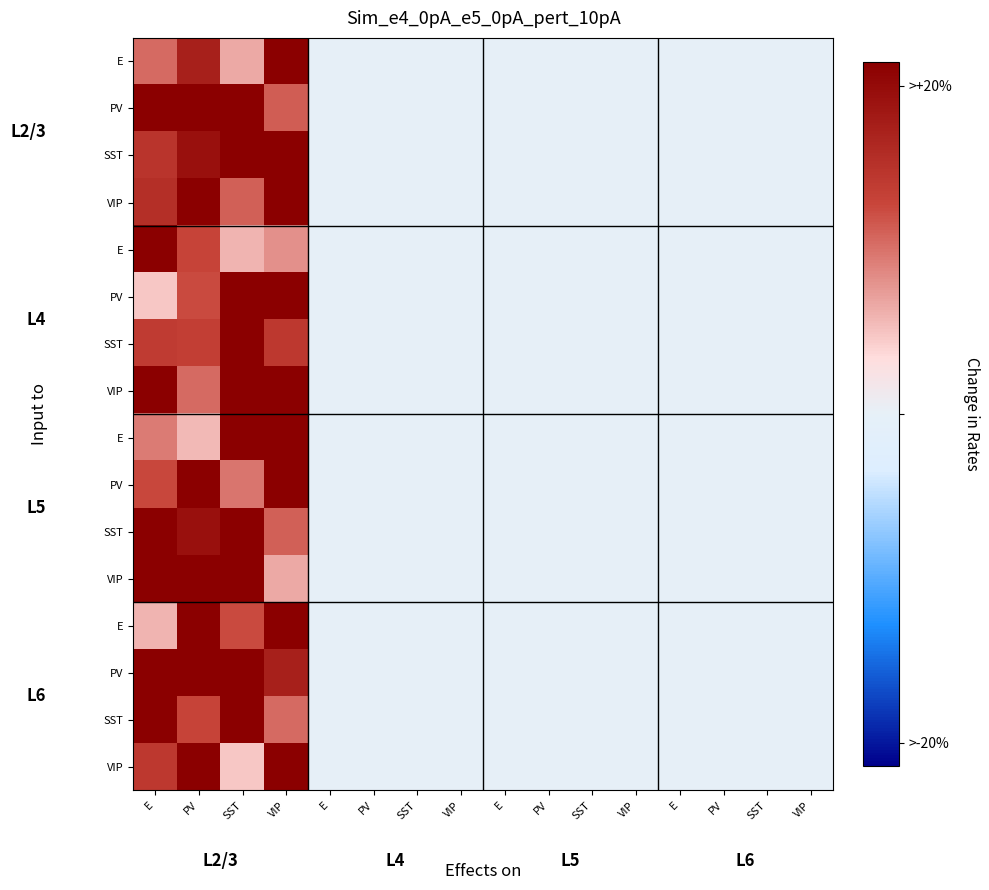

At which category is the sum across all series the highest?

PV